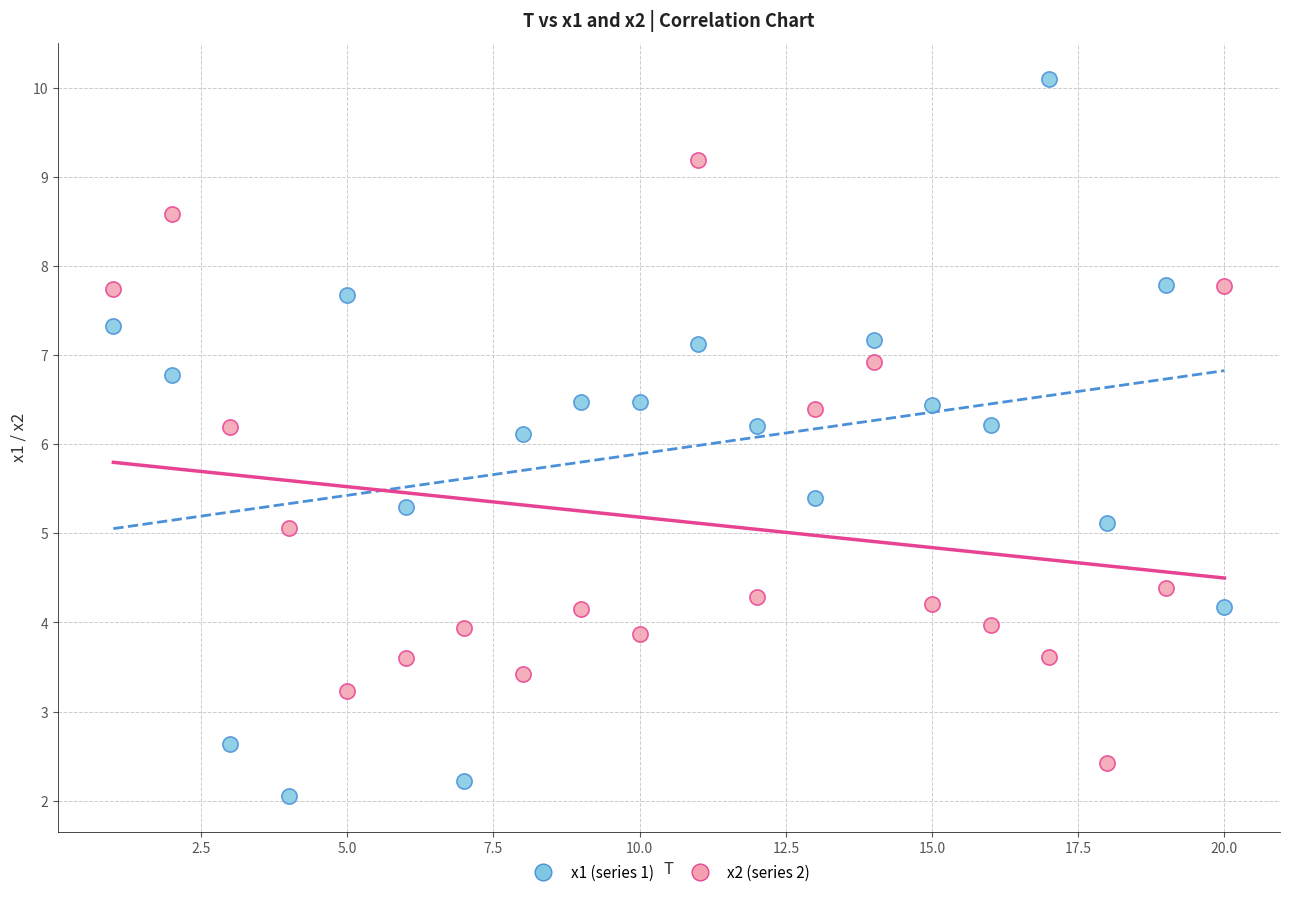

Across all data points, what is the range of X values (max minus min)?

19.0